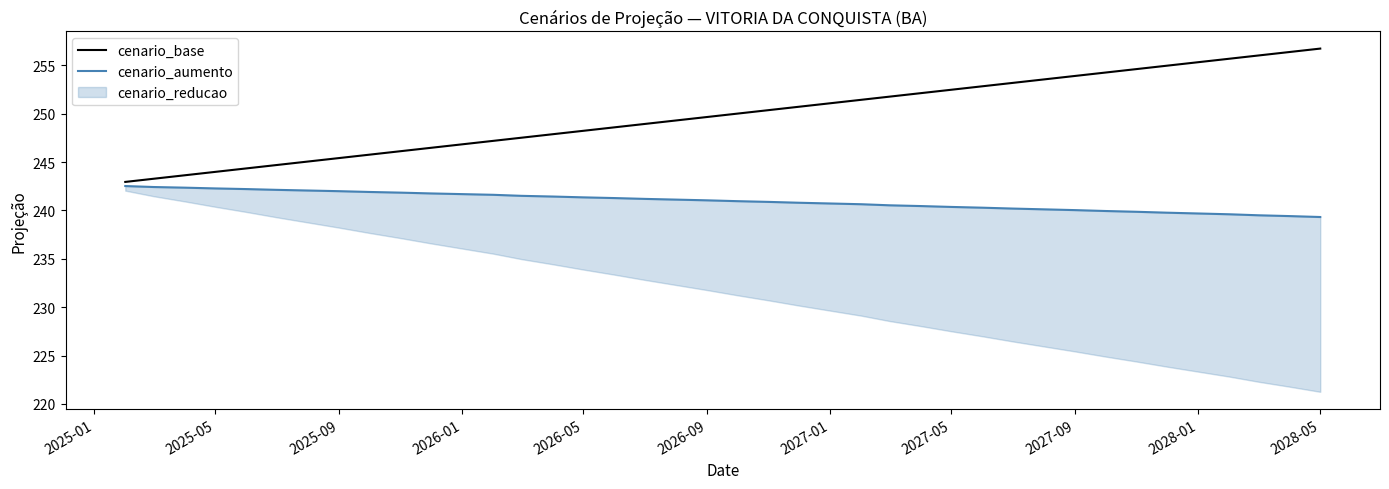

Is it true that cenario_base equals 91.1 at 2025-09?

False